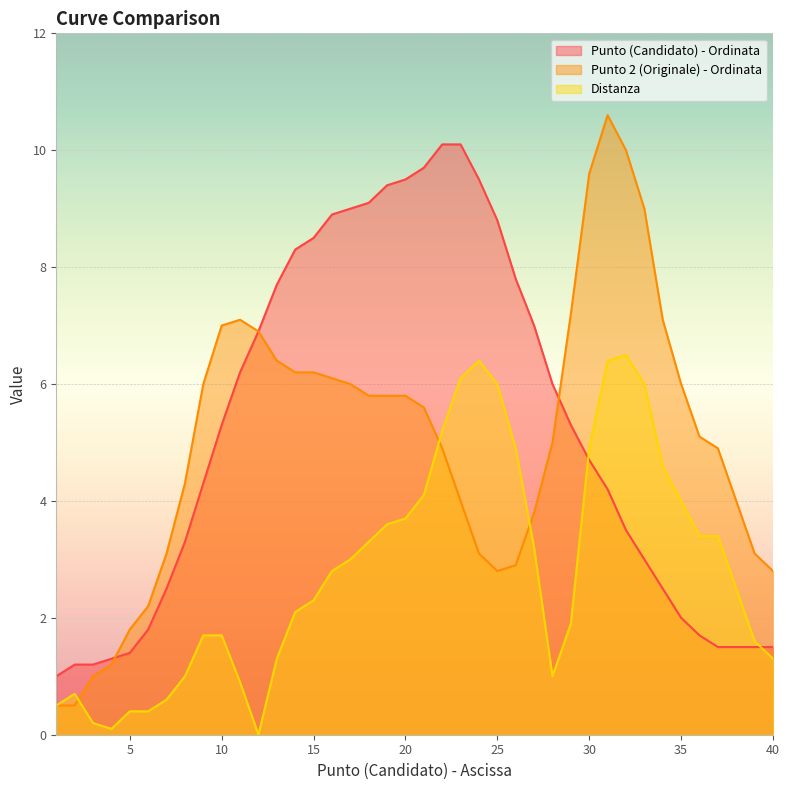

What is the total value across all series at 21?

19.4